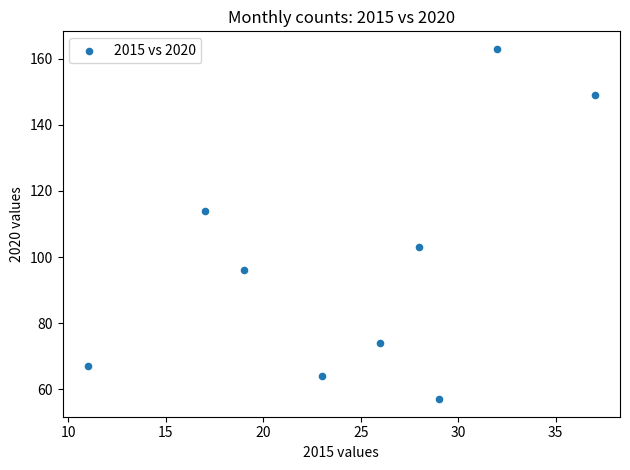

What is the average X value?

25